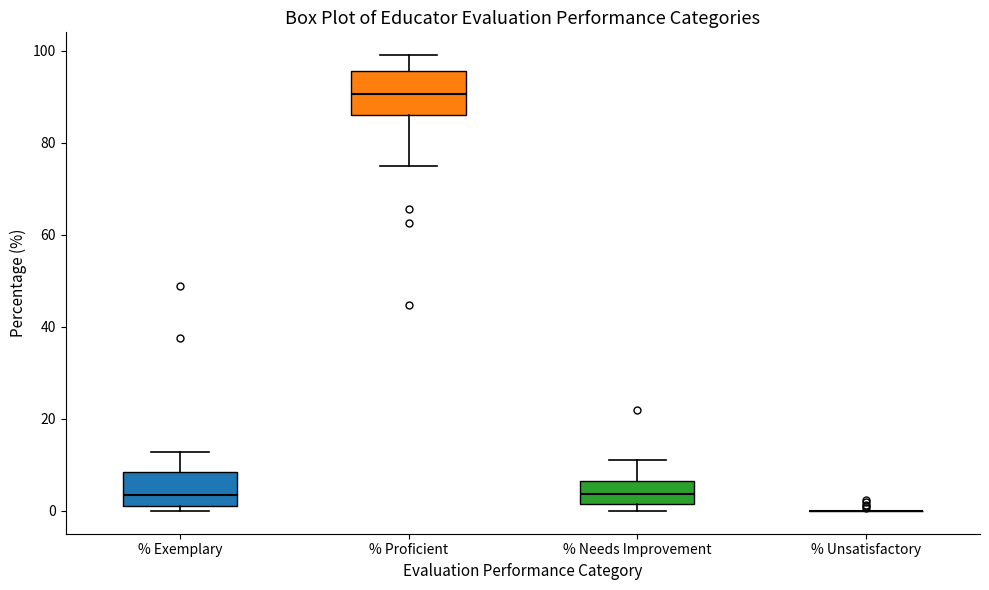

Reading left to right, transcribe this box plot: for each box, give where its median line is, the range the box spans, and where its two whiskers end, as read against the y-axis. The values are not printed on the chart, so give them approximately, as read against the axis.

% Exemplary: median 4, box 2 to 8, whiskers 0 to 12
% Proficient: median 90, box 86 to 96, whiskers 74 to 100
% Needs Improvement: median 4, box 2 to 6, whiskers 0 to 12
% Unsatisfactory: box collapsed to a line at 0, whiskers 0 to 0